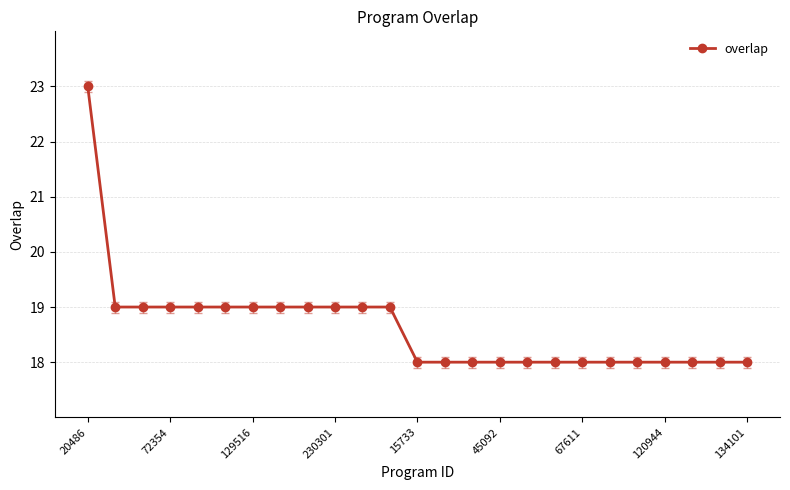

What is the smallest value displayed?

18